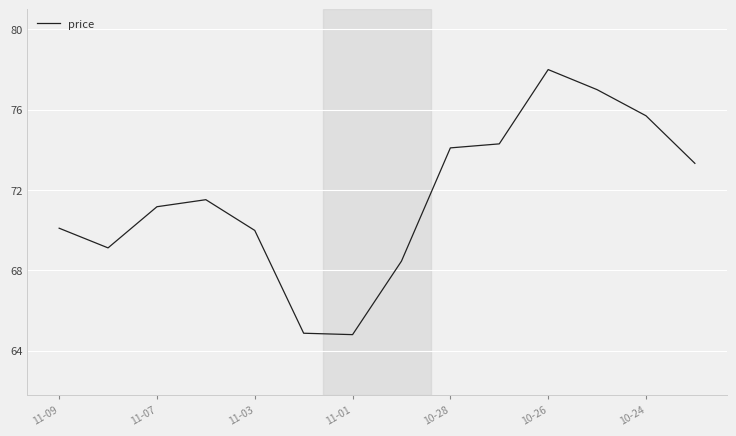

Does the chart display data point markers on the line(s)?

No